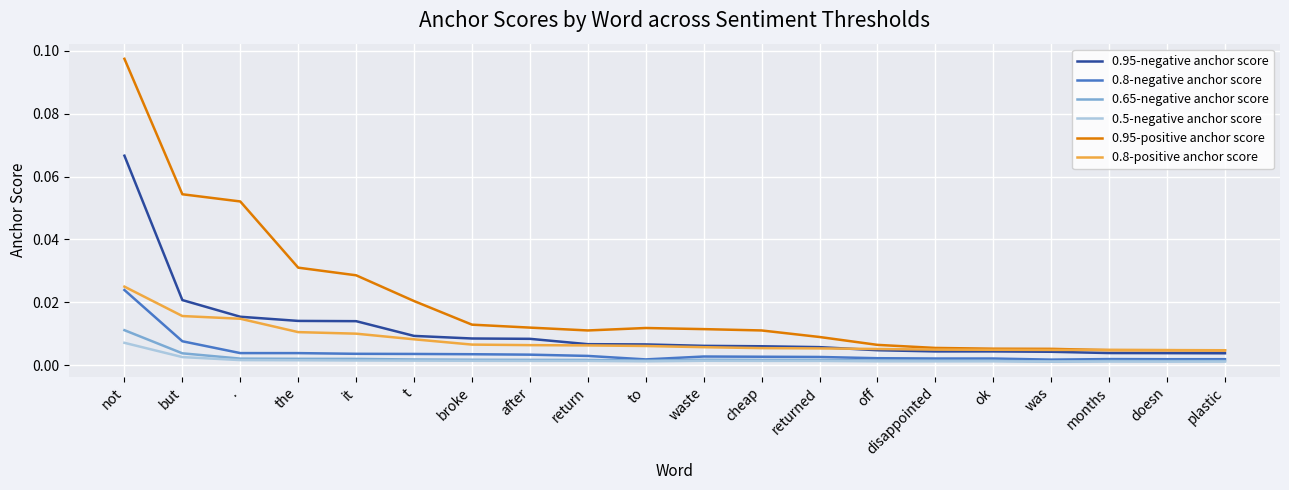

Which series has the widest spread of values?

0.95-positive anchor score